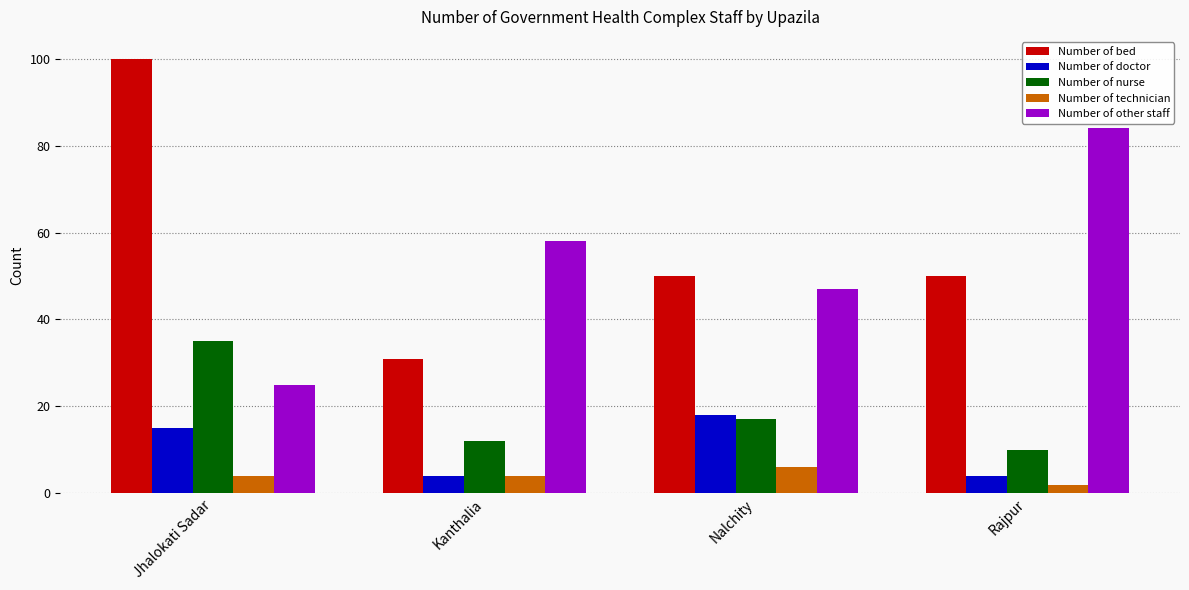

Which series has the largest total across all categories?

Number of bed